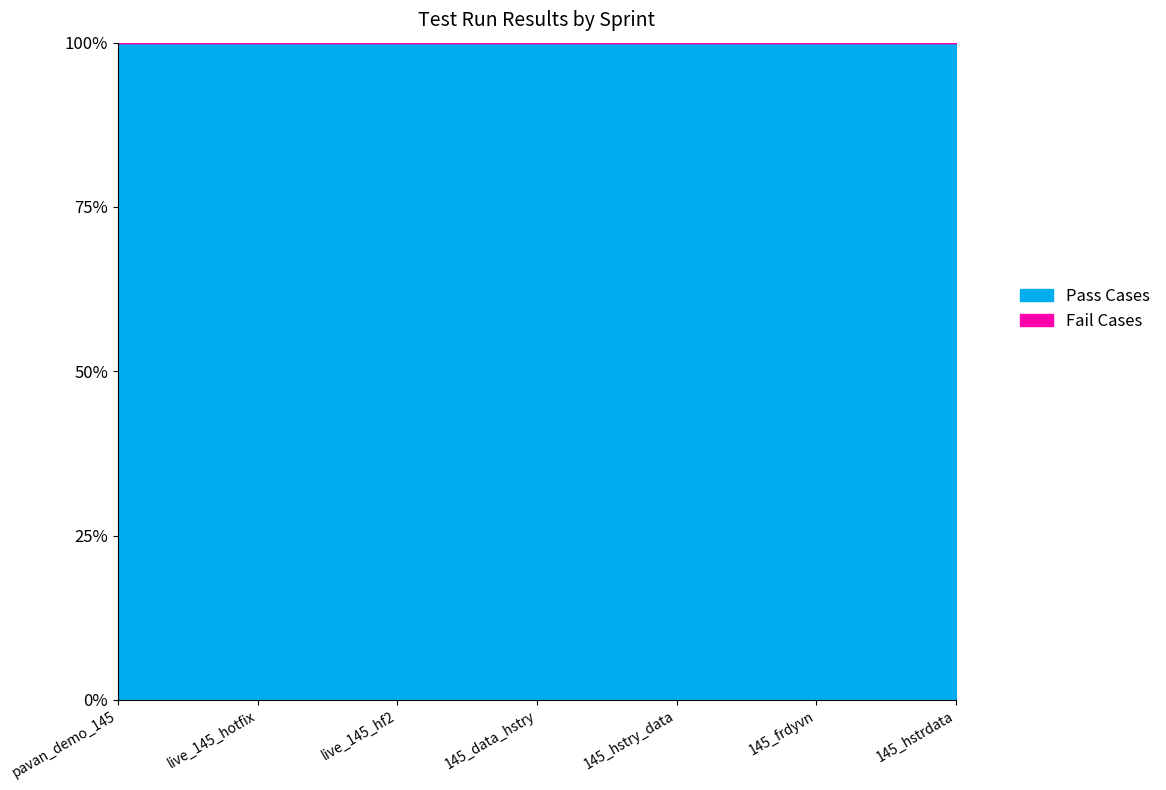

How many lines are shown in the chart?

2